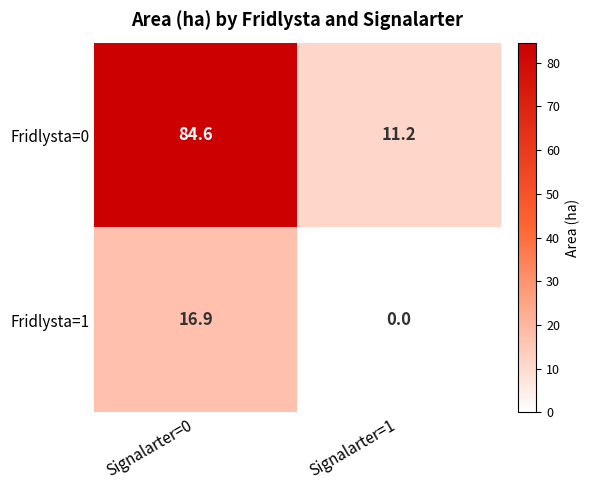

Reading left to right, transcribe all the data shown in this chart.

Fridlysta=0: Signalarter=0=84.6	Signalarter=1=11.2
Fridlysta=1: Signalarter=0=16.9	Signalarter=1=0.0